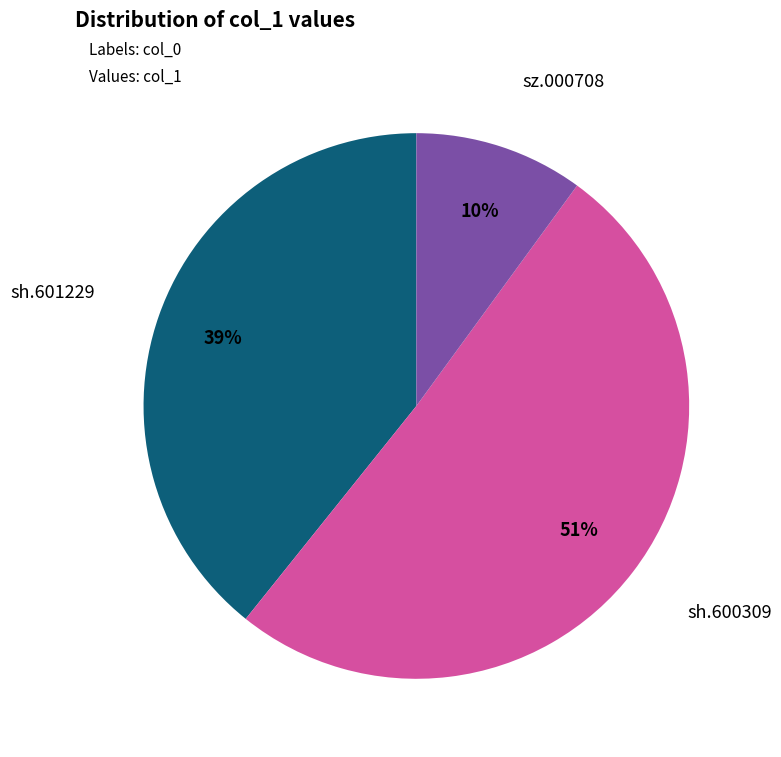

Is the sum of sh.601229 and sh.600309 greater than half?

Yes